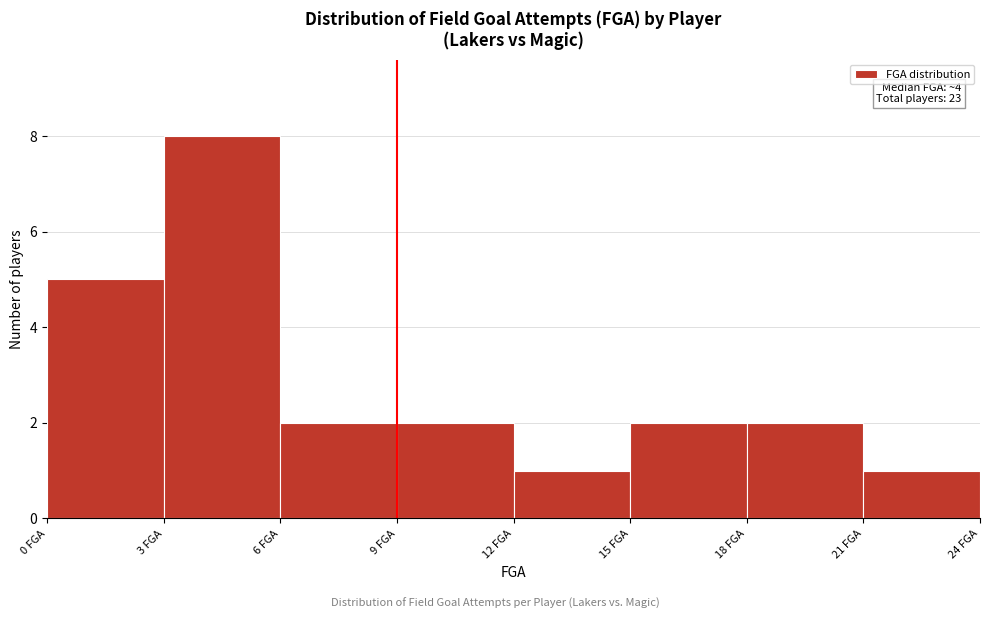

Which range on the x-axis has the tallest bar?

3 to 6